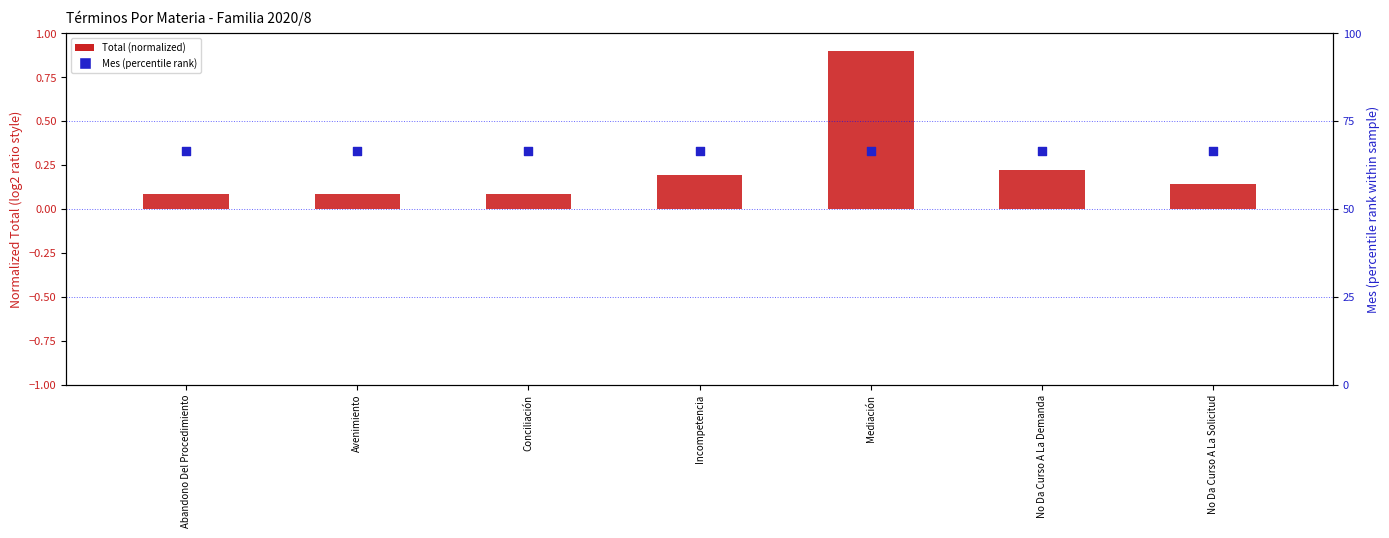

Which series contains the highest Y value?

Mes (percentile rank style)